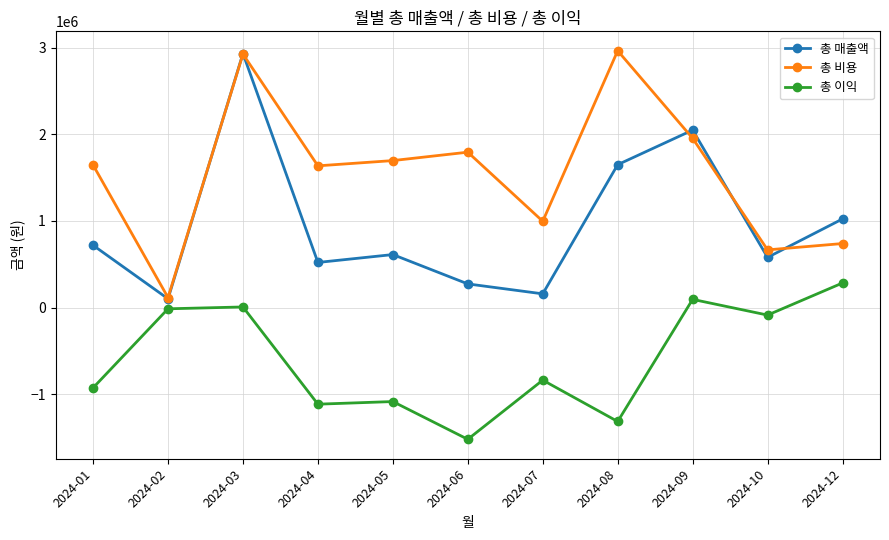

Count the number of categories in the chart.

11